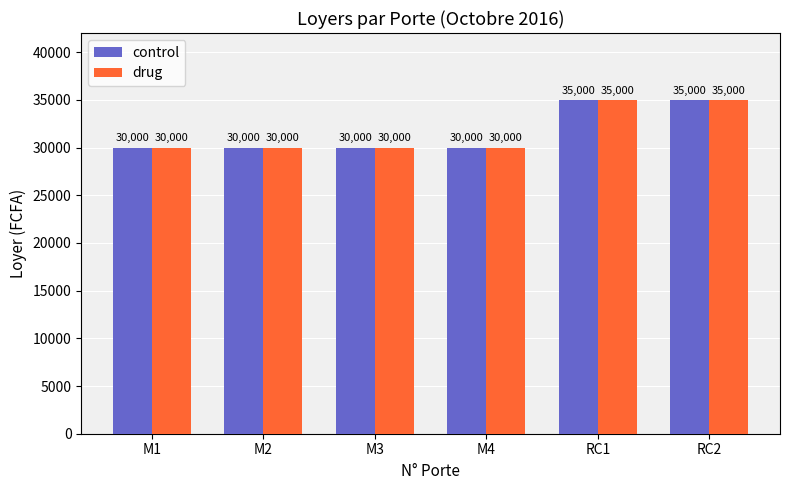

The drug series shows 13911 at M4. True or false?

False